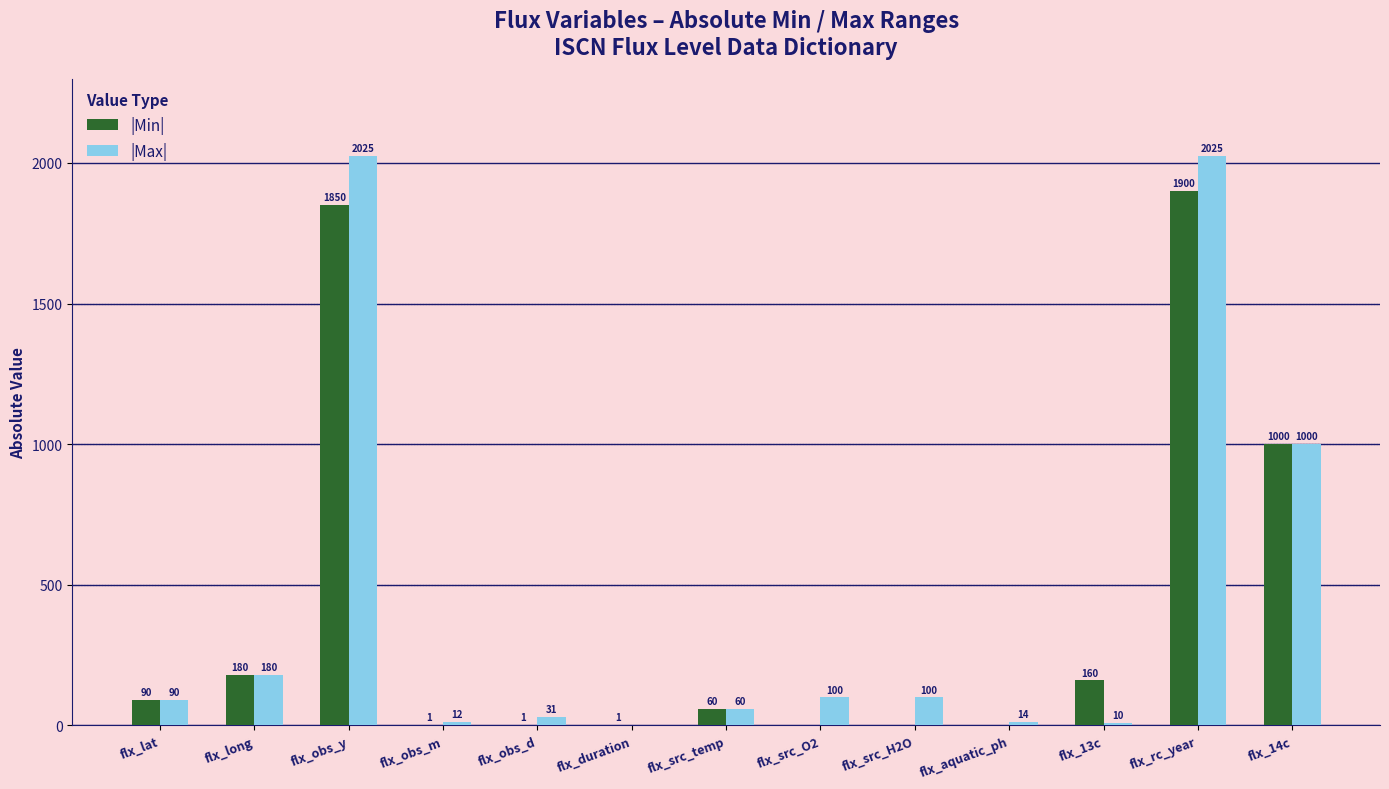

What is the greatest value displayed?

2025